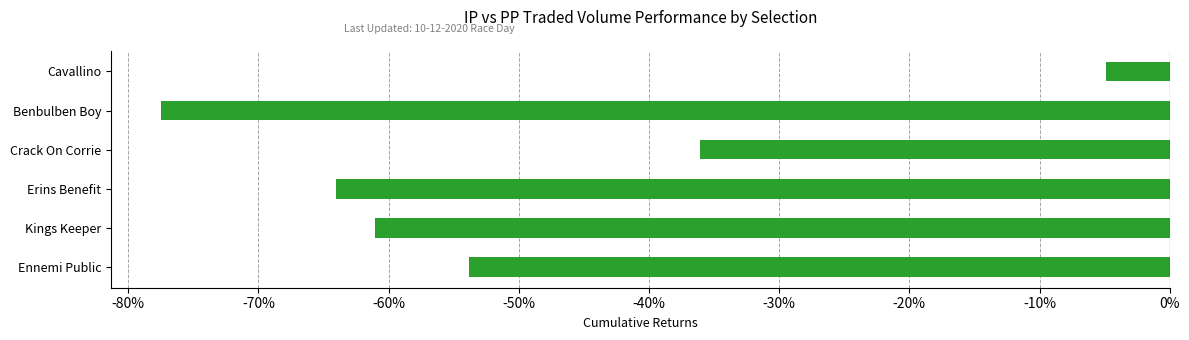

The value at Crack On Corrie is -10.1. True or false?

False